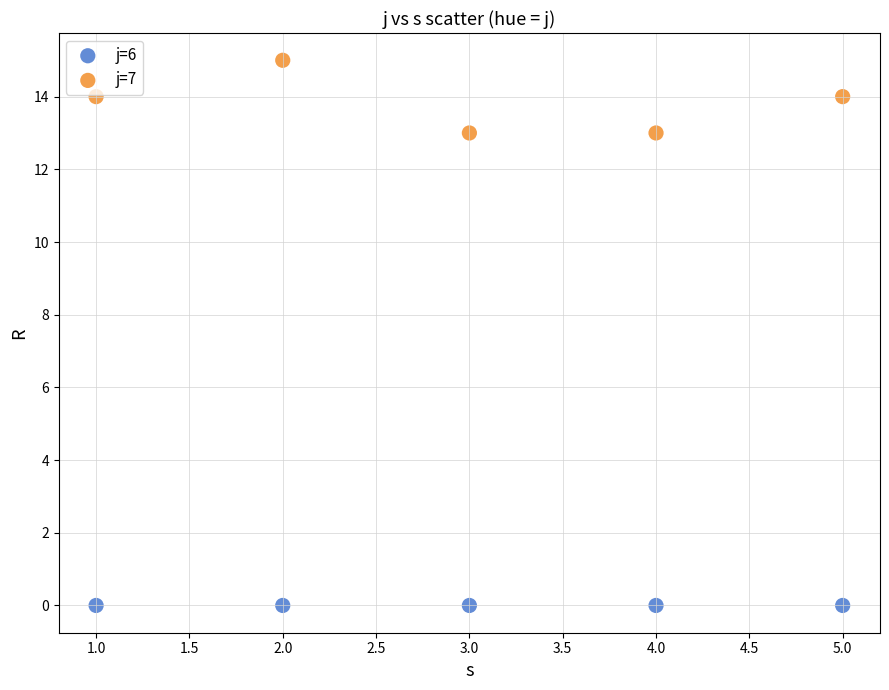

Across all data points, what is the average Y value?

7